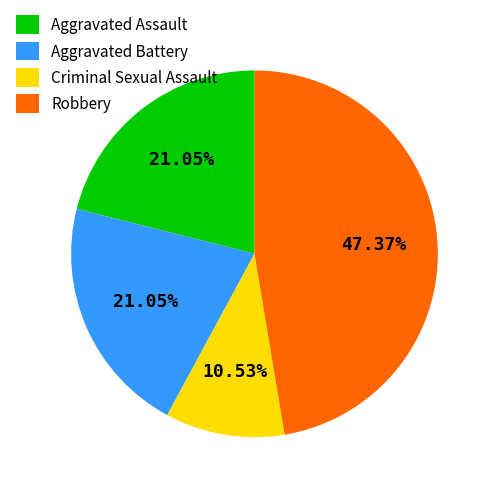

What is the largest slice in the pie chart?

Robbery